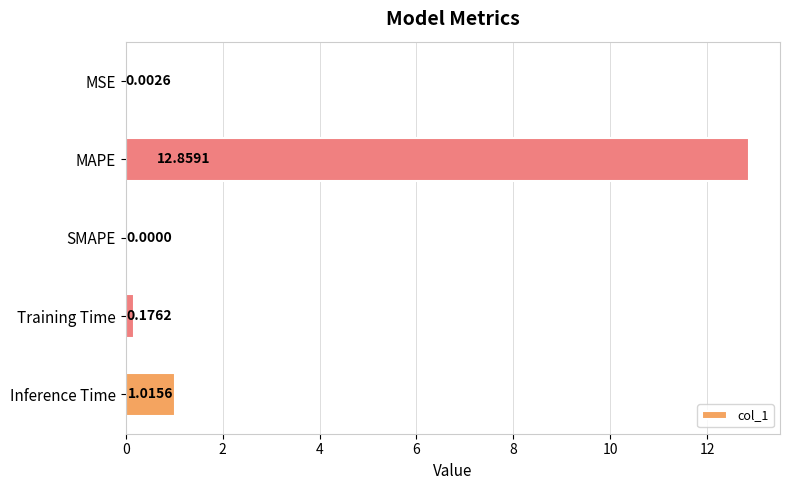

Are the bars horizontal?

Yes